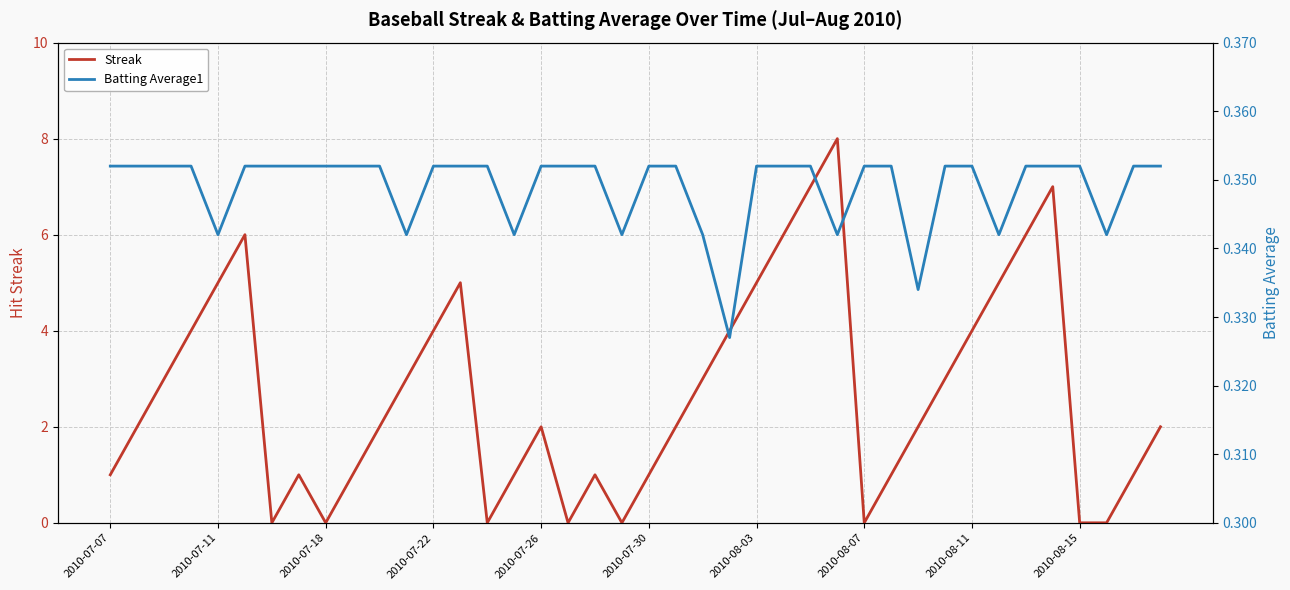

What is the greatest value displayed?

8.0